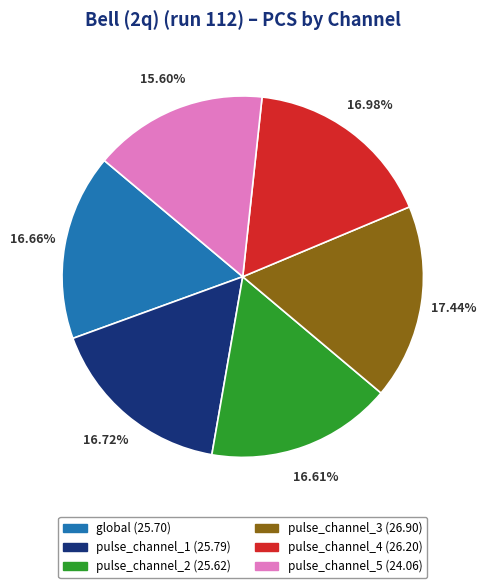

Is there any slice that represents more than half of the pie?

No